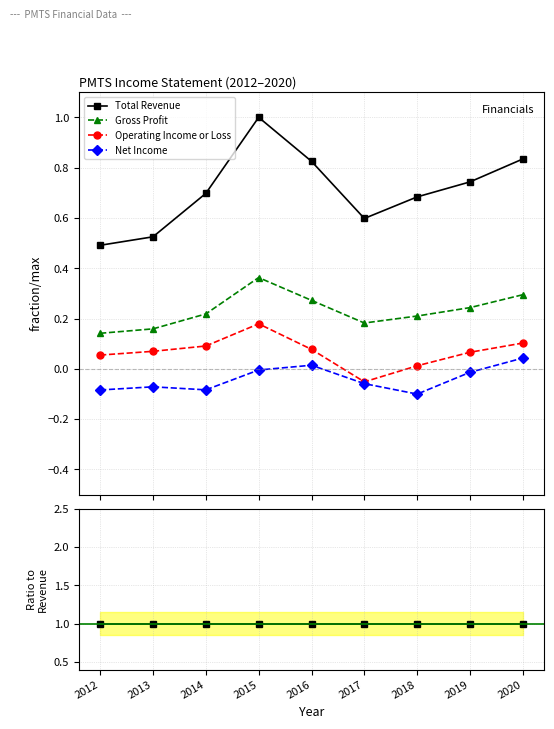

Does the chart display data point markers on the line(s)?

Yes